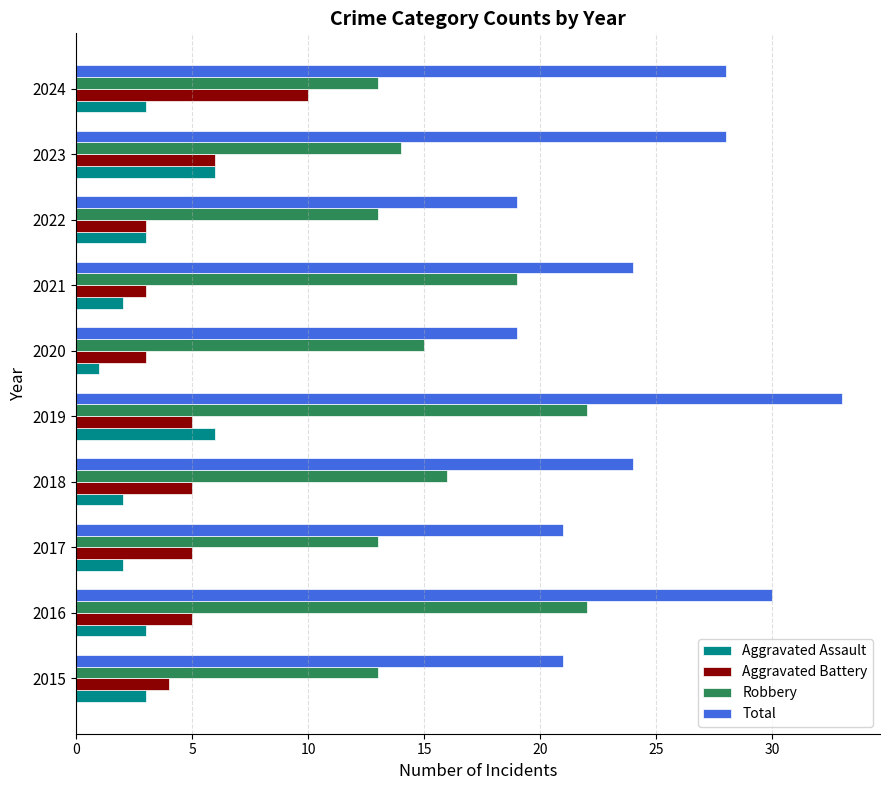

At which label is Aggravated Battery closest to 6?

2023